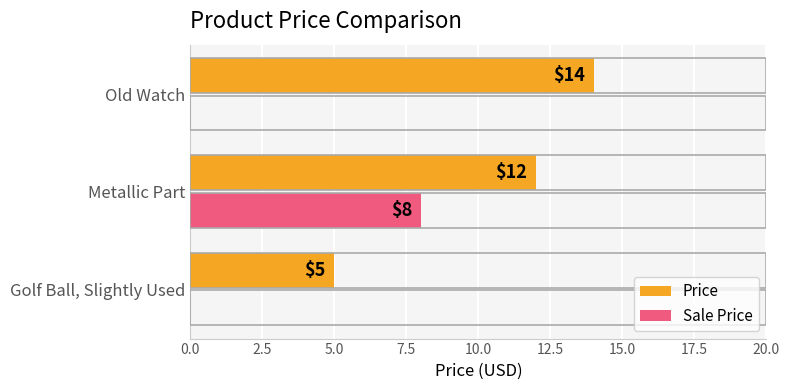

How many Price values are between 5 and 14?

3